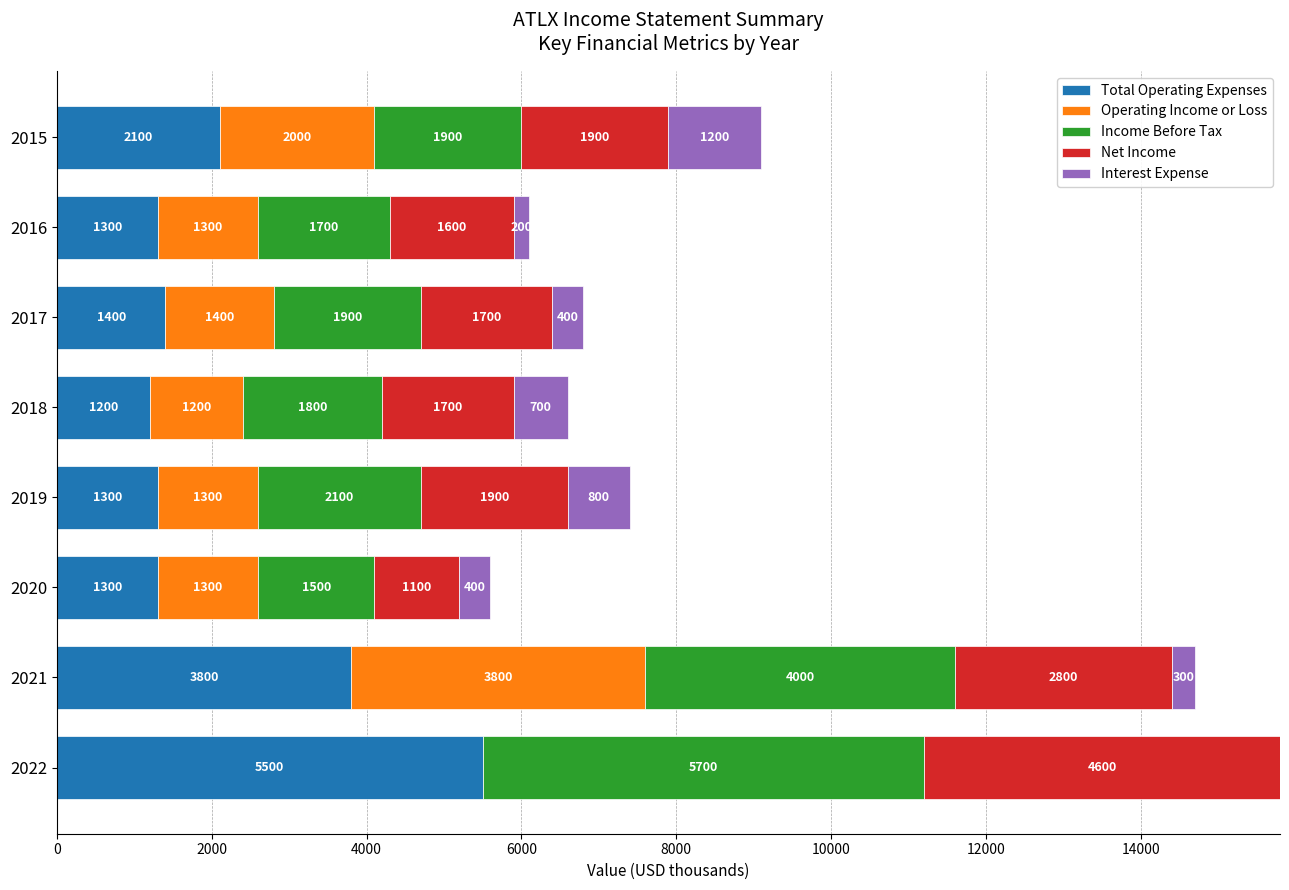

Is it true that Total Operating Expenses equals 2100 at 2015?

True